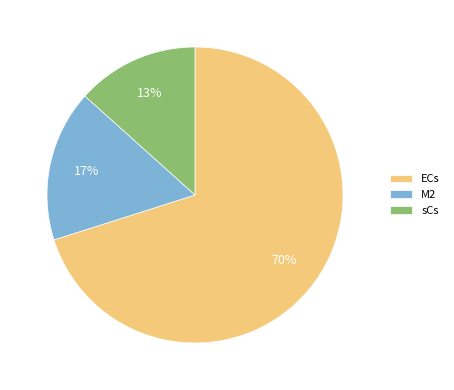

Is there any slice that represents more than half of the pie?

Yes